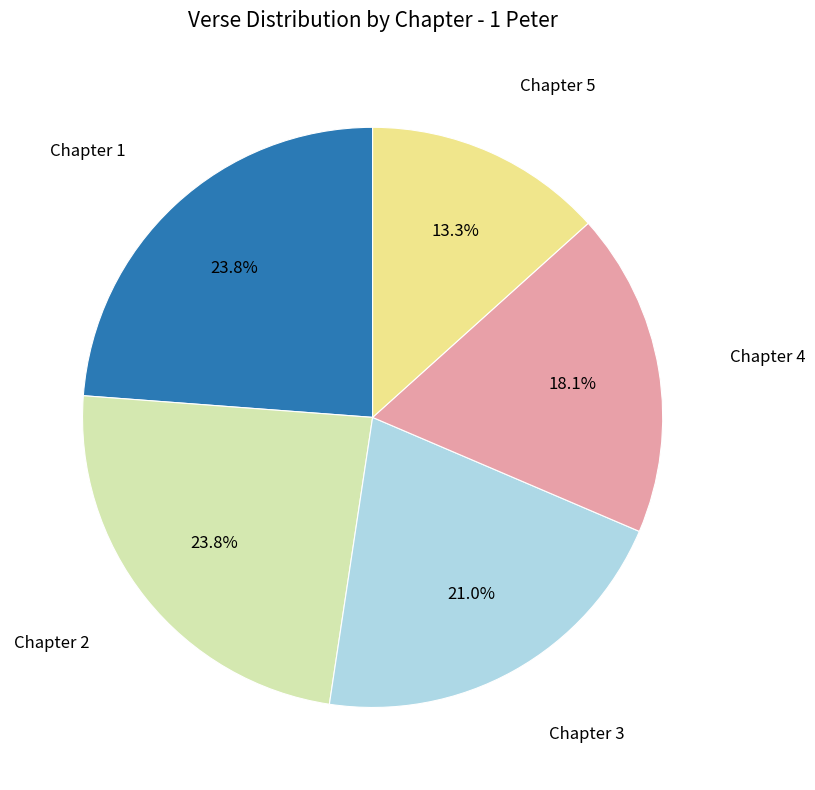

Does any single category account for the majority?

No